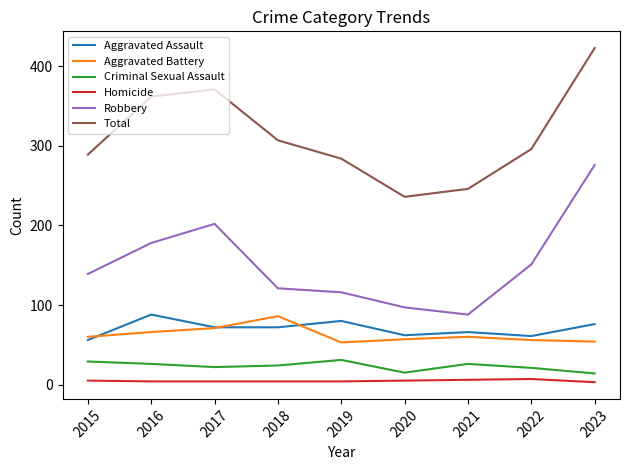

True or false: Aggravated Assault and Total cross at least once.

False